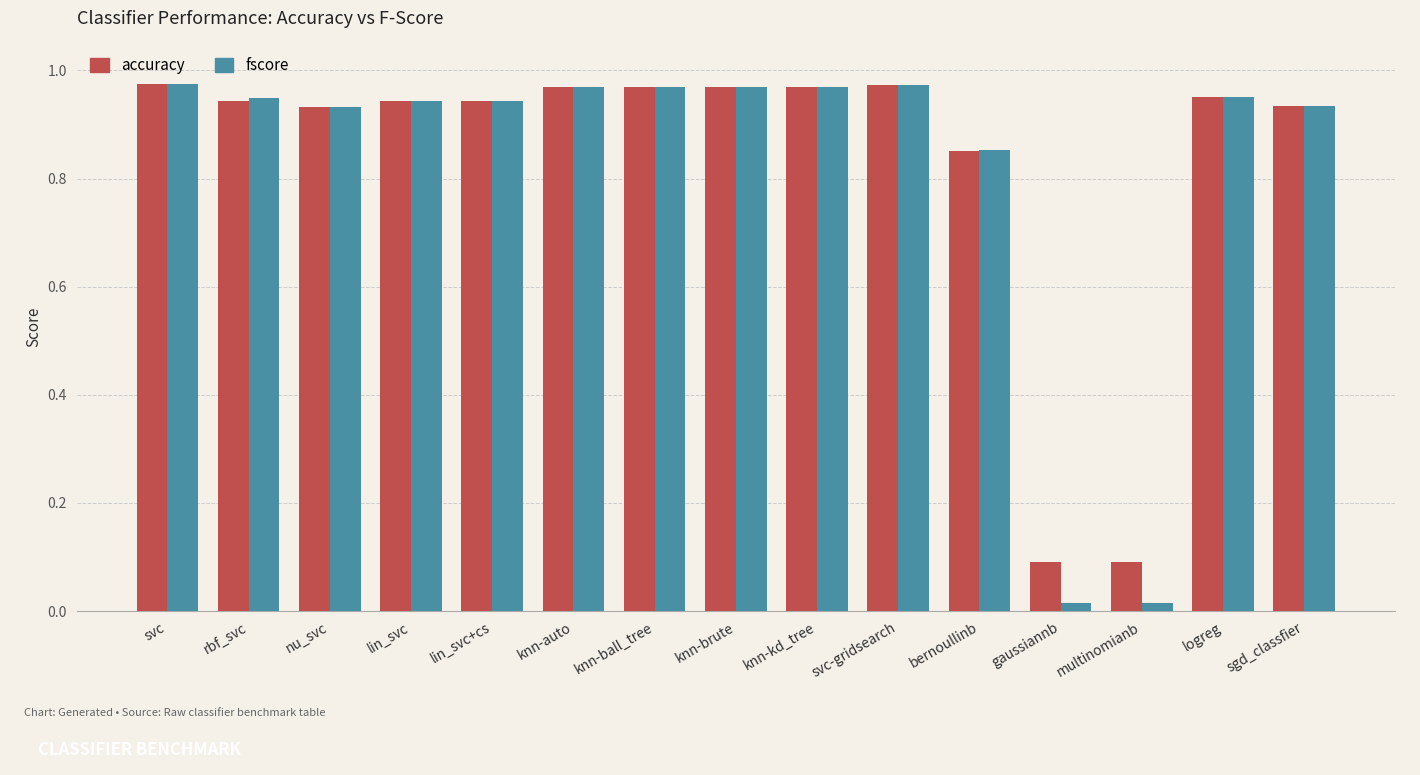

What is the sum of the fscore values at lin_svc+cs and sgd_classfier?

1.9